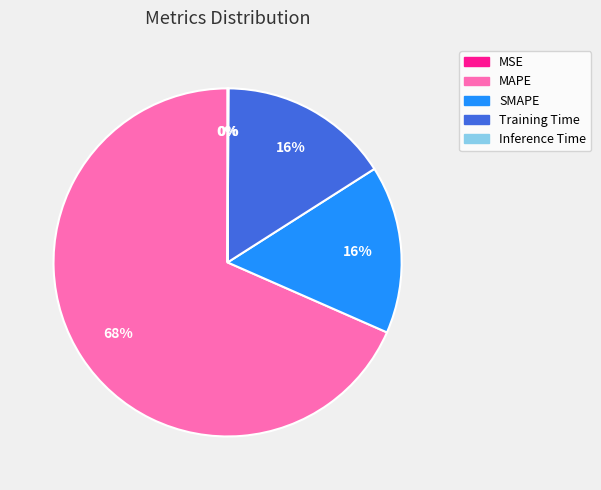

The SMAPE slice represents 16% of the pie. True or false?

True